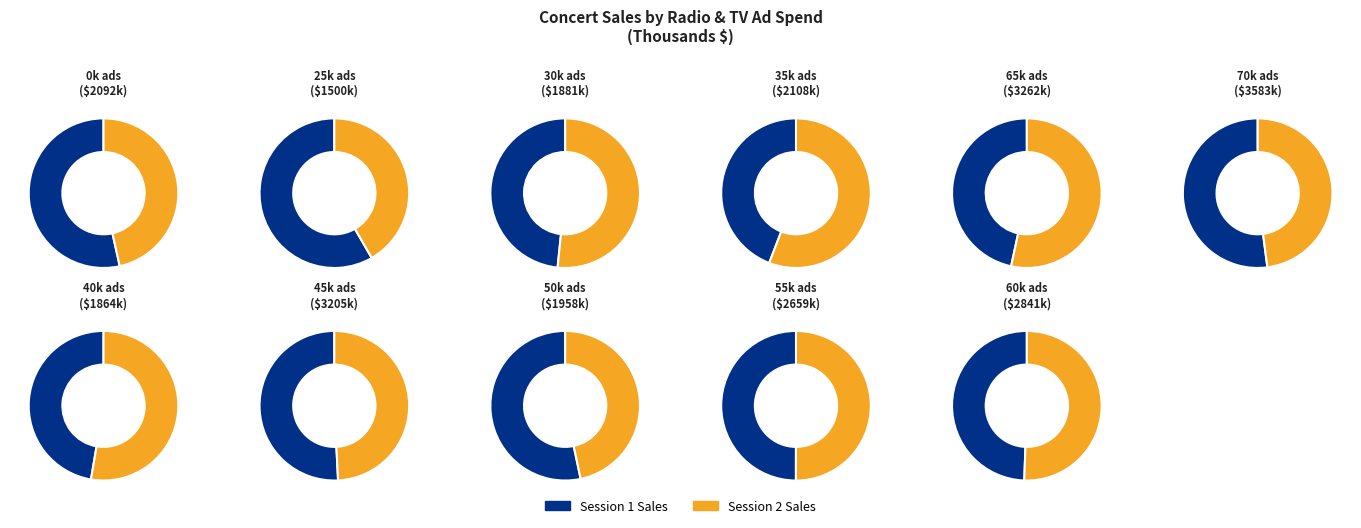

How many segments does this pie chart have?

22